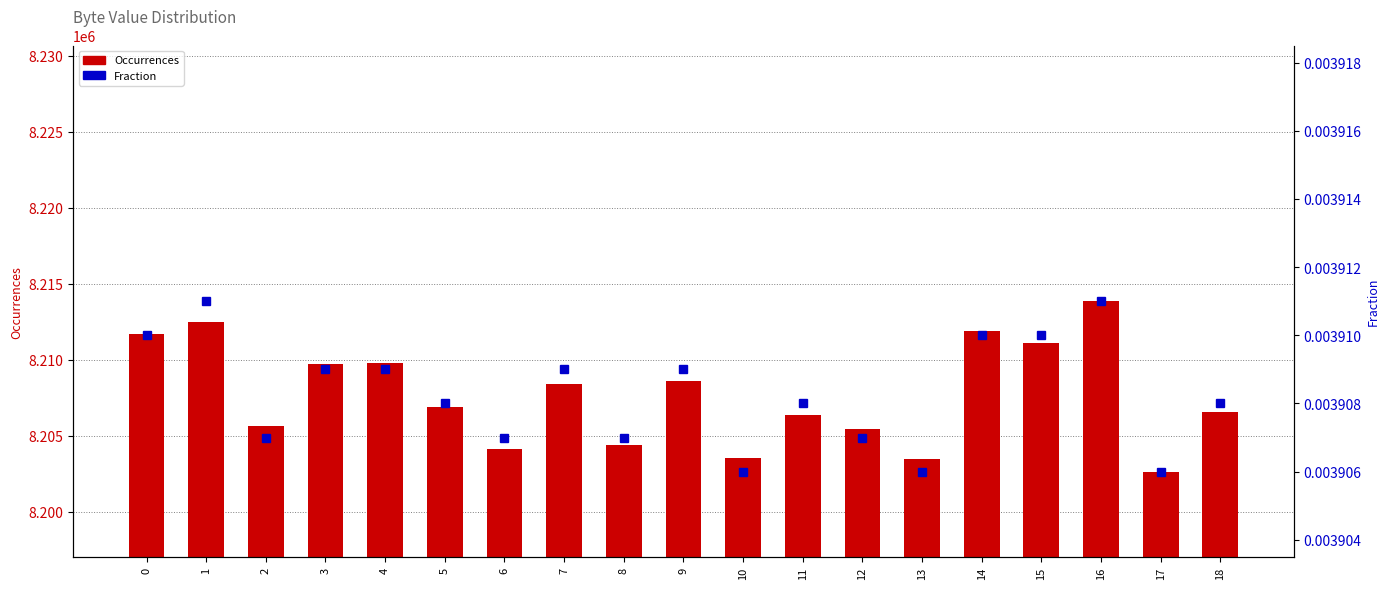

At which category does the chart reach its minimum across all series?

10